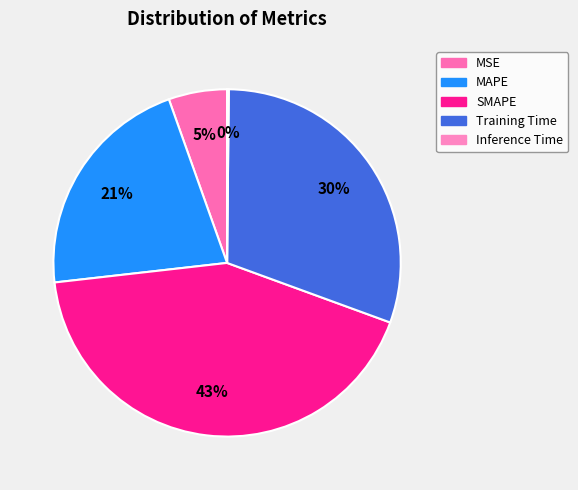

Combined, do MAPE and MSE account for over 50%?

No